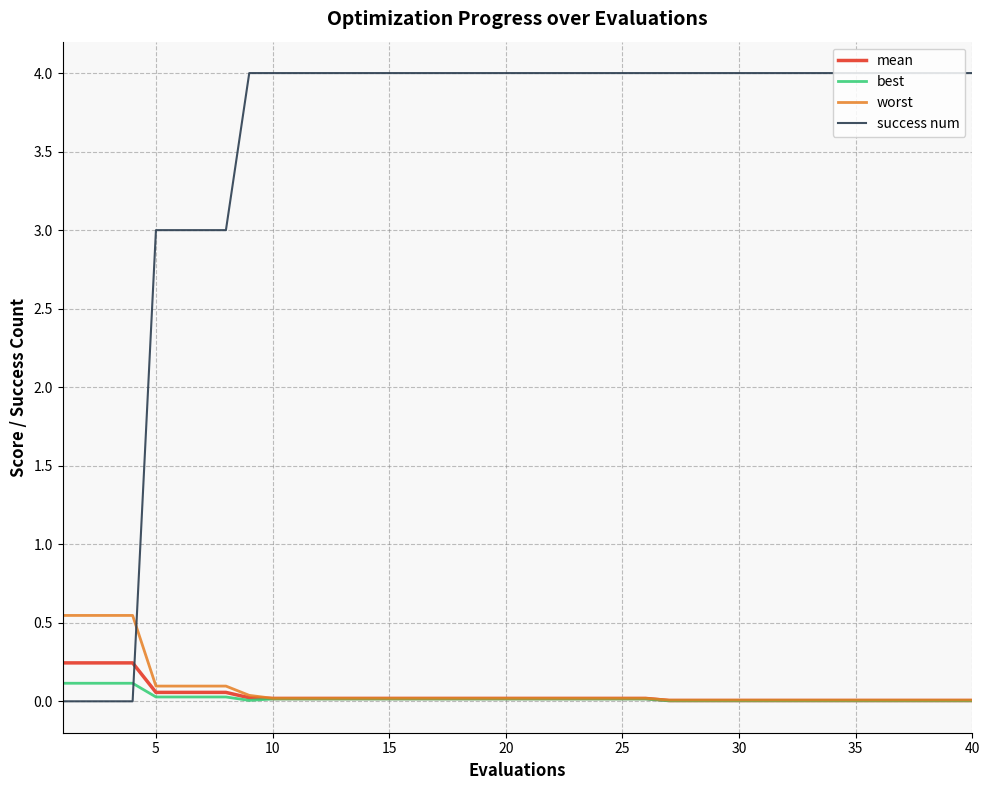

What is the maximum value shown in the chart?

4.0